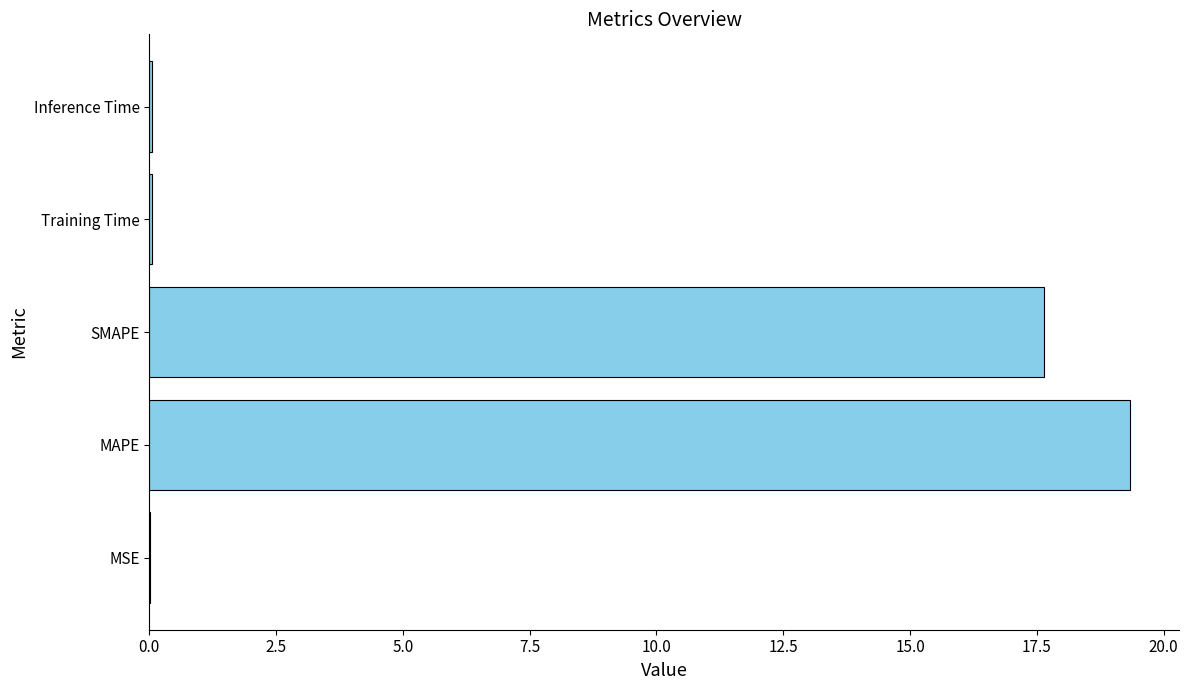

What is the maximum value shown in the chart?

19.3